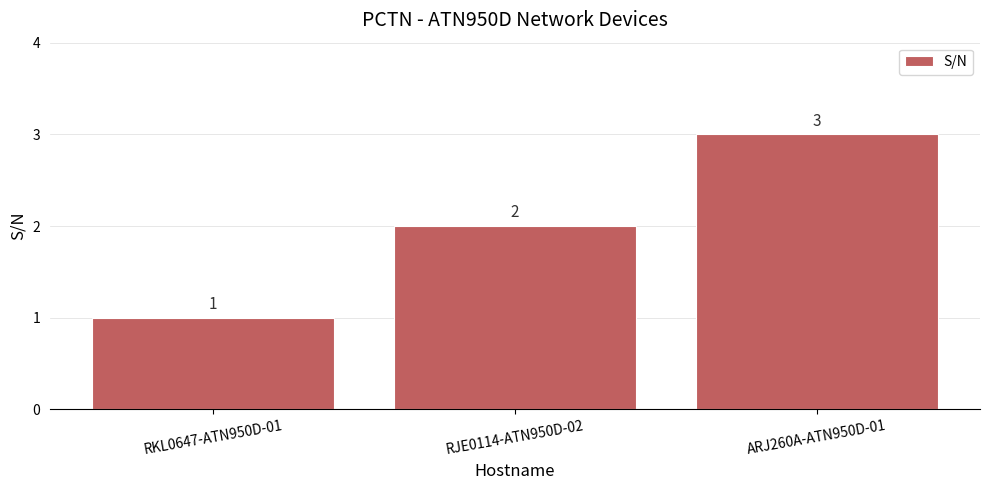

What position from the left is RKL0647-ATN950D-01?

1